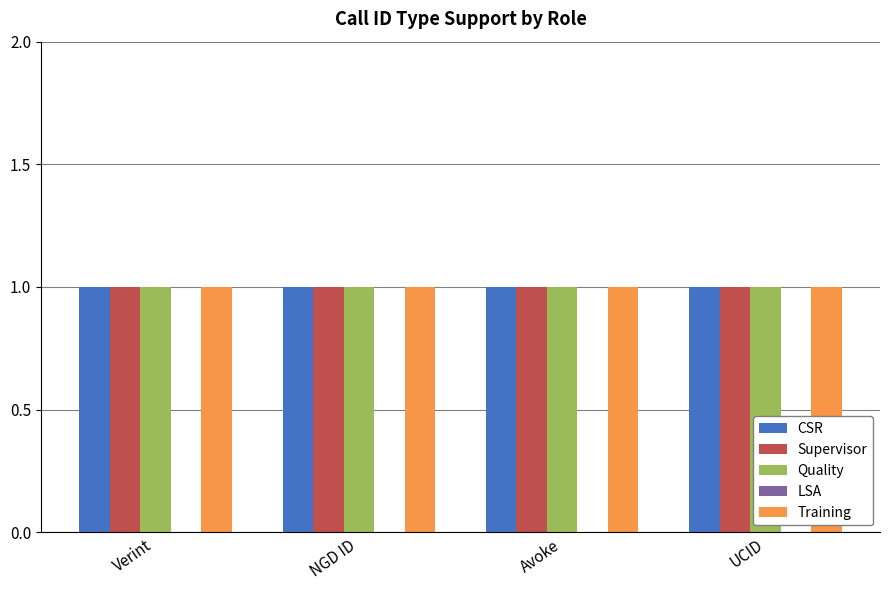

The value of Supervisor at Verint is 1. True or false?

True